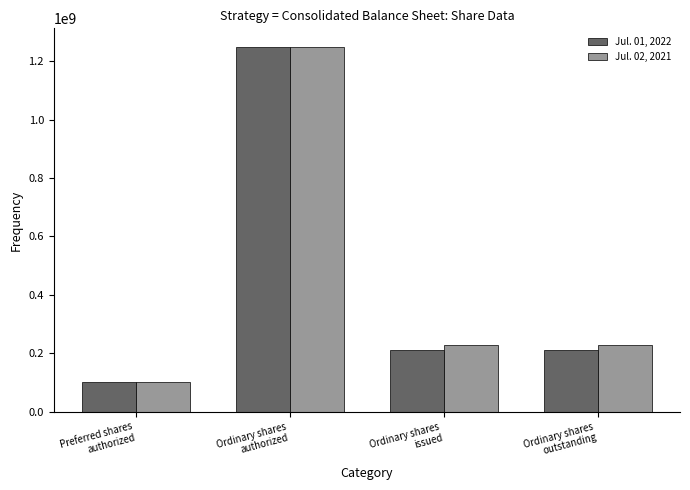

The value of Jul. 02, 2021 at Preferred shares
authorized is 172945950. True or false?

False